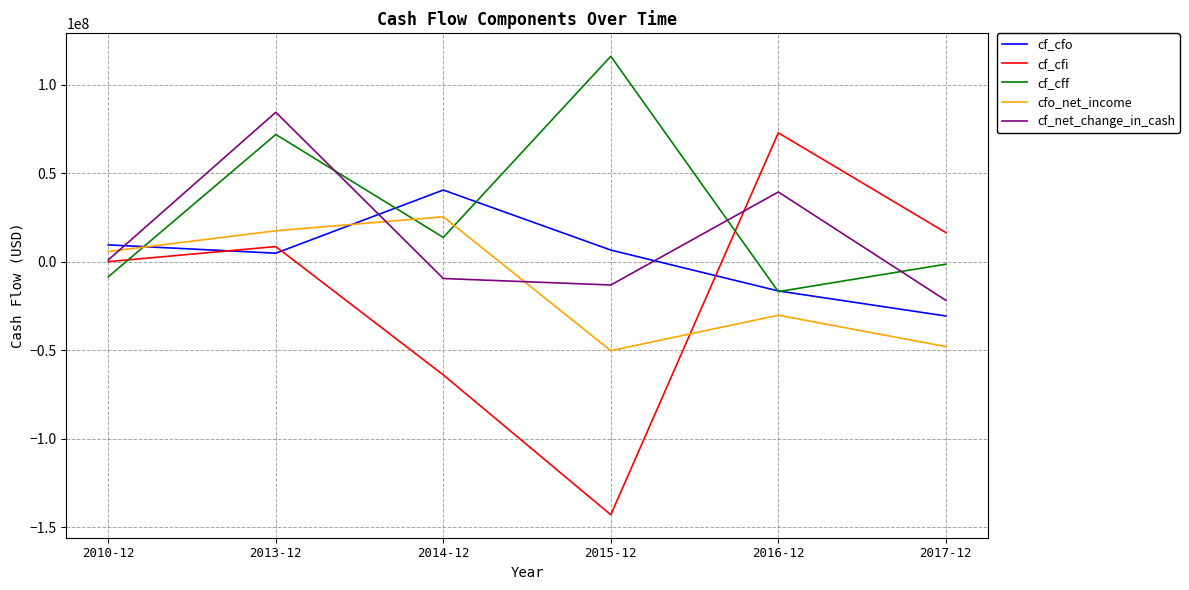

What is the total value across all series at 2016-12?

48497210.9